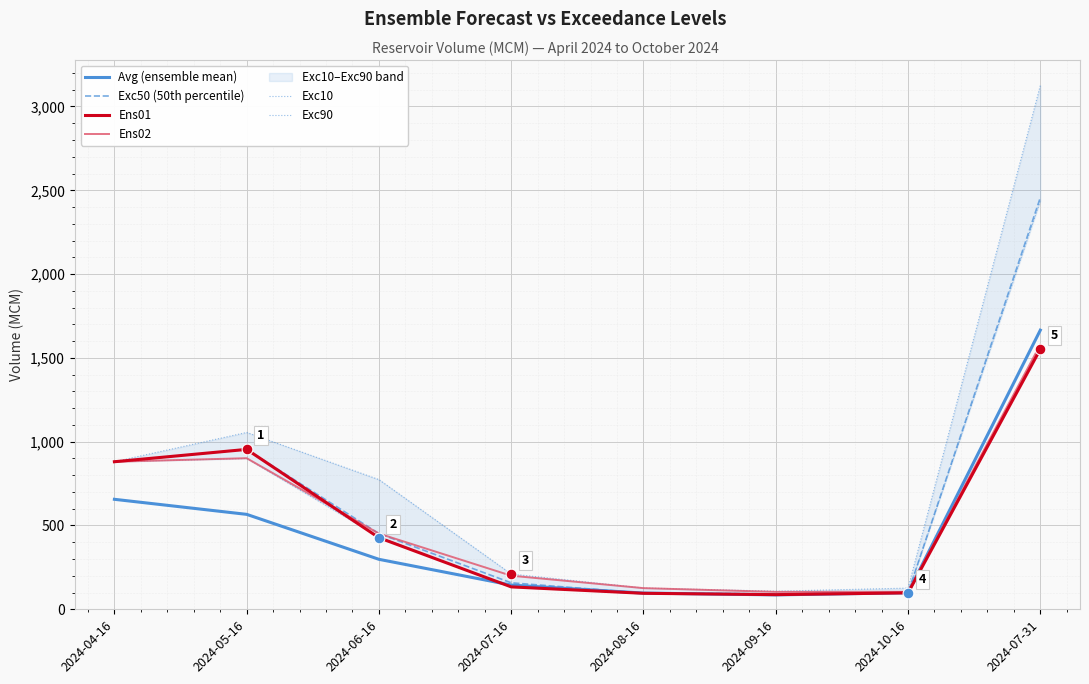

Is the value of Exc90 at 2024-06-16 greater than the value of Exc10 at 2024-07-31?

No